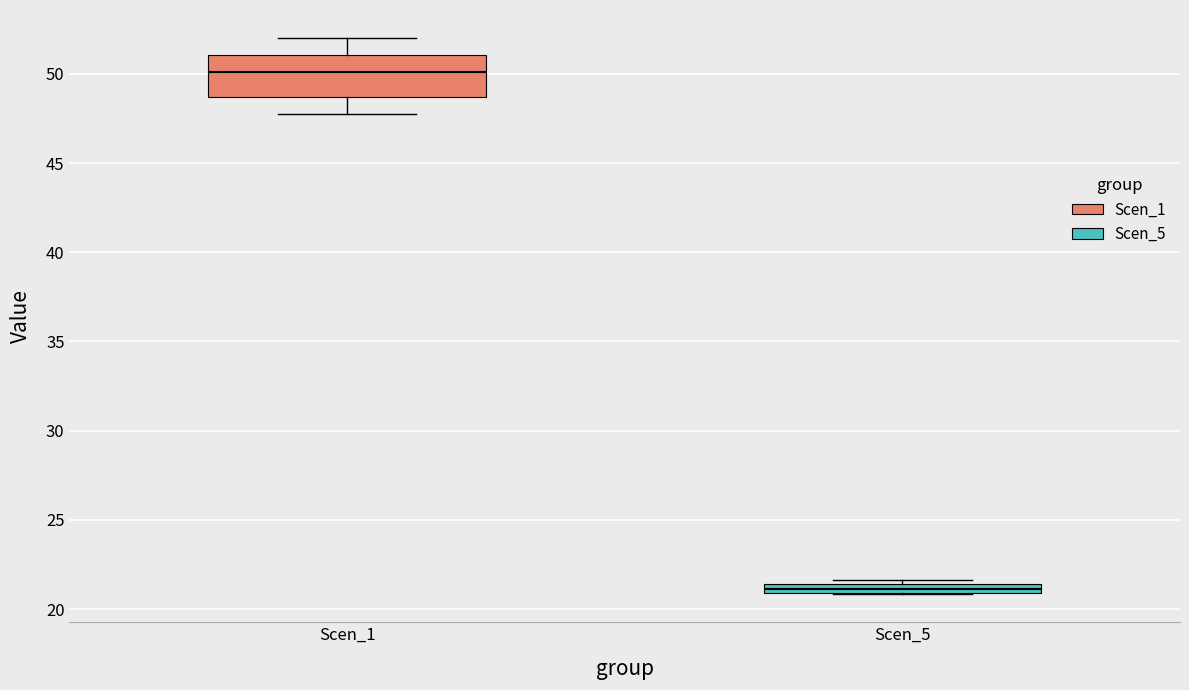

Comparing the boxes themselves (not the whiskers), which one is the tallest?

Scen_1